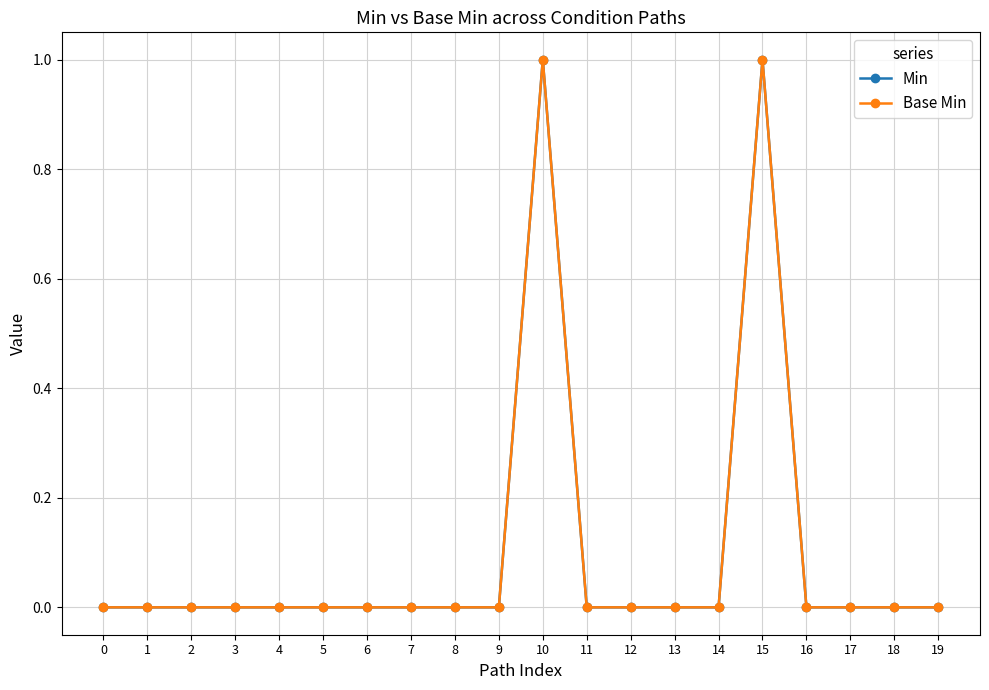

How many interior local peaks does the Min series have?

2